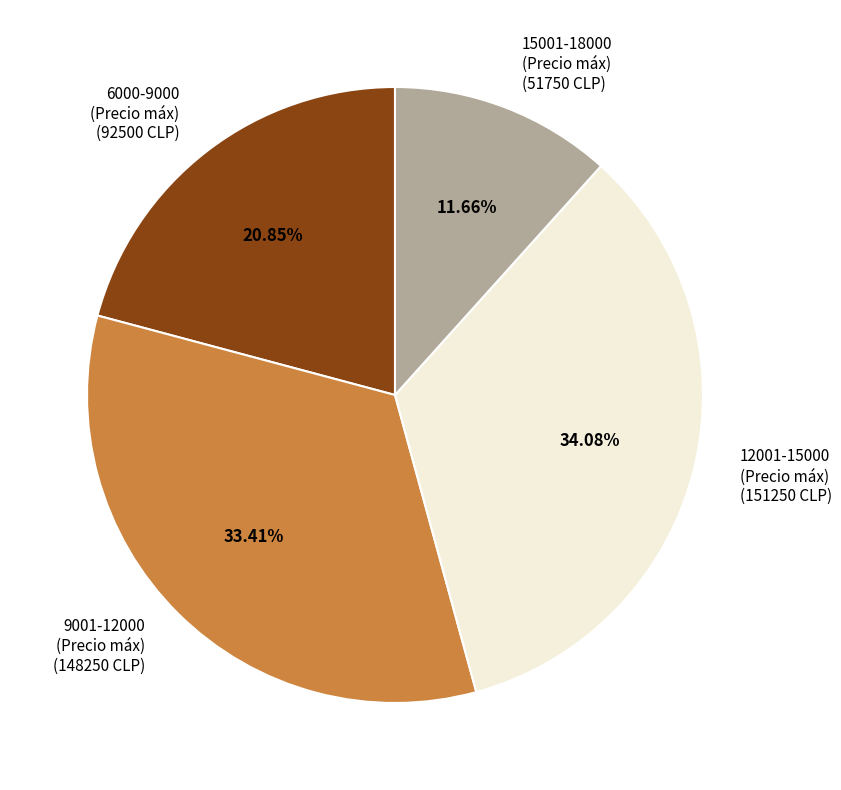

Do 15001-18000 (Precio máx) (51750 CLP) and 6000-9000 (Precio máx) (92500 CLP) together represent more than half of the pie?

No